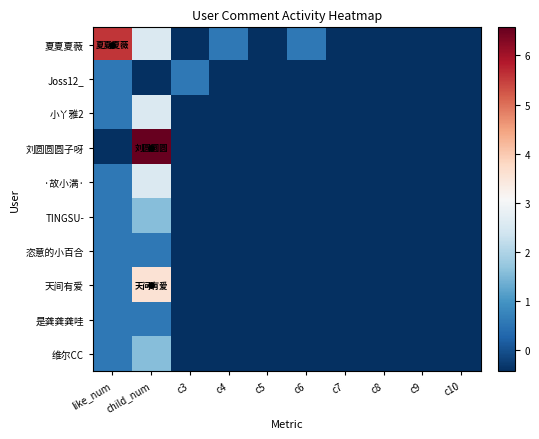

How many distinct data groups are displayed?

10